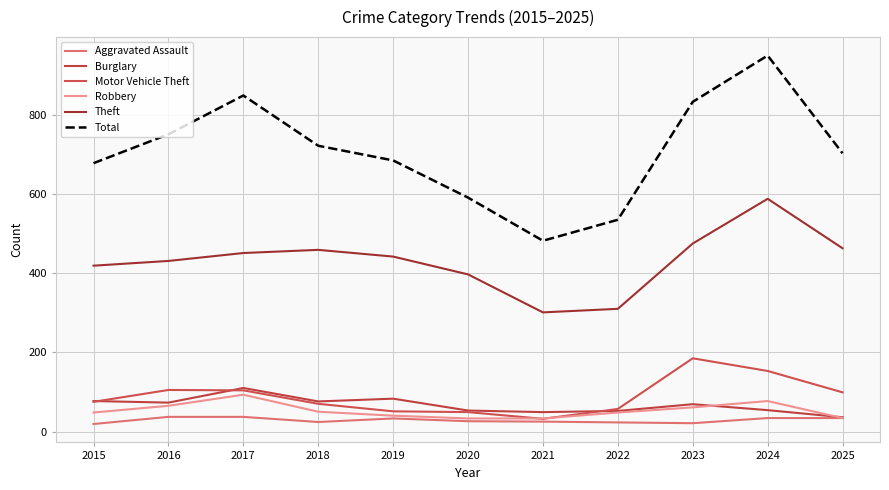

At which label is Total closest to 716?

2018